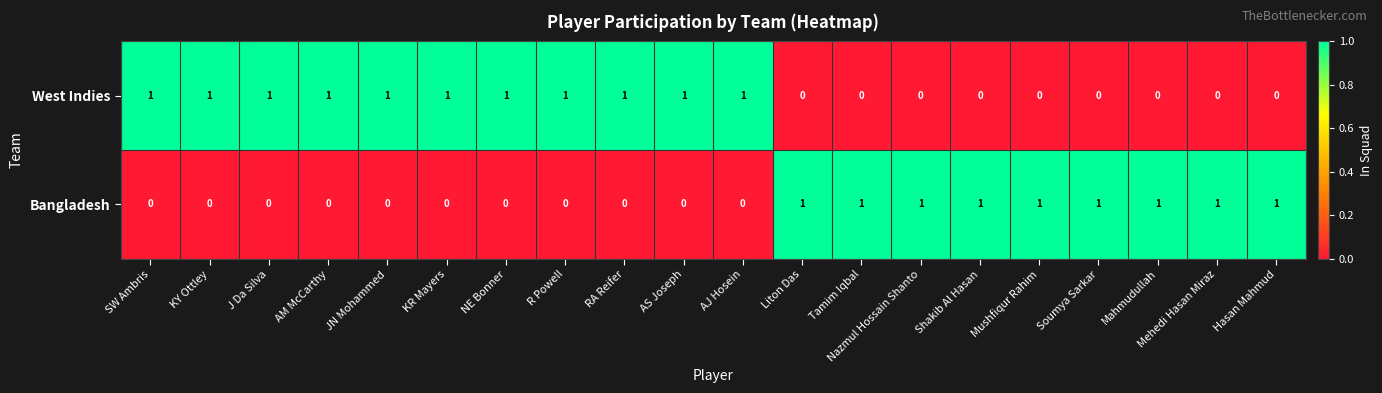

Count the Bangladesh values in the range 0 to 1.

20